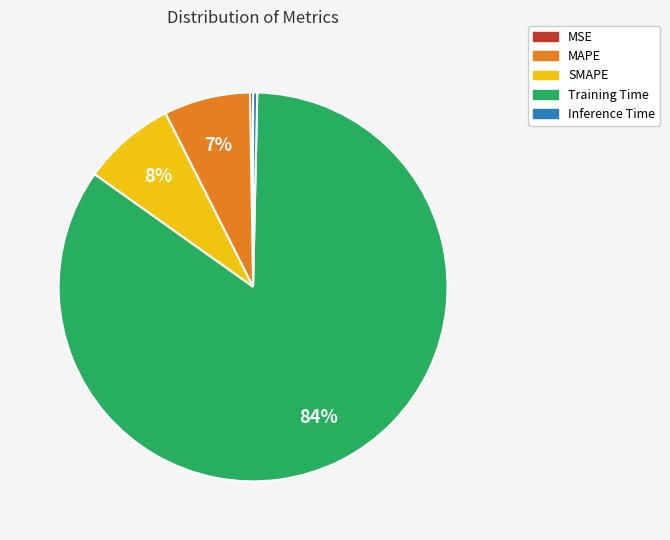

Which category accounts for the majority?

Training Time